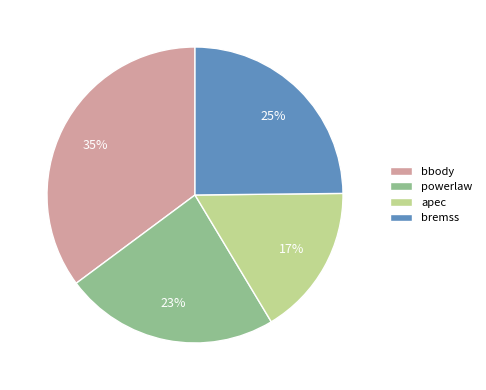

What percentage is the powerlaw slice, to the nearest percent?

23%